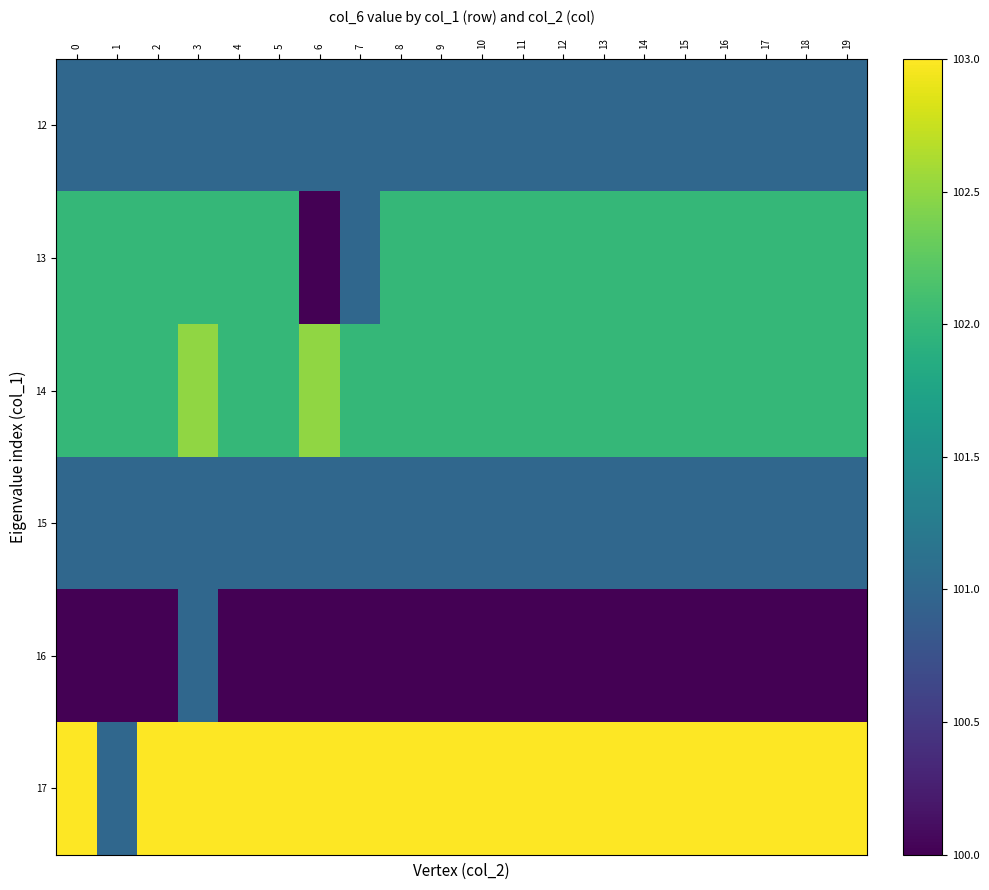

Reading left to right, what are all the values shown in this chart?

12: 0=101.0	1=101.0	2=101.0	3=101.0	4=101.0	5=101.0	6=101.0	7=101.0	8=101.0	9=101.0	10=101.0	11=101.0	12=101.0	13=101.0	14=101.0	15=101.0	16=101.0	17=101.0	18=101.0	19=101.0
13: 0=102.0	1=102.0	2=102.0	3=102.0	4=102.0	5=102.0	6=100.0	7=101.0	8=102.0	9=102.0	10=102.0	11=102.0	12=102.0	13=102.0	14=102.0	15=102.0	16=102.0	17=102.0	18=102.0	19=102.0
14: 0=102.0	1=102.0	2=102.0	3=102.5	4=102.0	5=102.0	6=102.5	7=102.0	8=102.0	9=102.0	10=102.0	11=102.0	12=102.0	13=102.0	14=102.0	15=102.0	16=102.0	17=102.0	18=102.0	19=102.0
15: 0=101.0	1=101.0	2=101.0	3=101.0	4=101.0	5=101.0	6=101.0	7=101.0	8=101.0	9=101.0	10=101.0	11=101.0	12=101.0	13=101.0	14=101.0	15=101.0	16=101.0	17=101.0	18=101.0	19=101.0
16: 0=100.0	1=100.0	2=100.0	3=101.0	4=100.0	5=100.0	6=100.0	7=100.0	8=100.0	9=100.0	10=100.0	11=100.0	12=100.0	13=100.0	14=100.0	15=100.0	16=100.0	17=100.0	18=100.0	19=100.0
17: 0=103.0	1=101.0	2=103.0	3=103.0	4=103.0	5=103.0	6=103.0	7=103.0	8=103.0	9=103.0	10=103.0	11=103.0	12=103.0	13=103.0	14=103.0	15=103.0	16=103.0	17=103.0	18=103.0	19=103.0